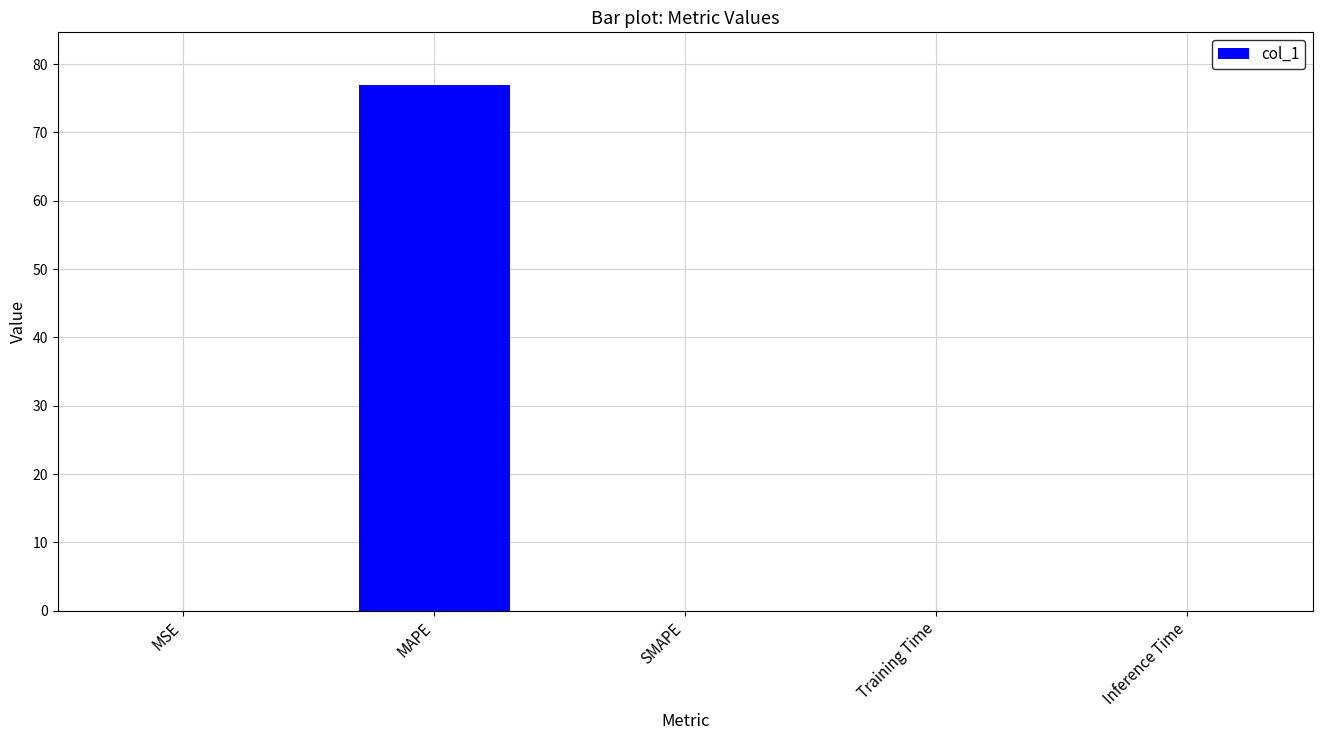

The value at Inference Time is 0.0. True or false?

True